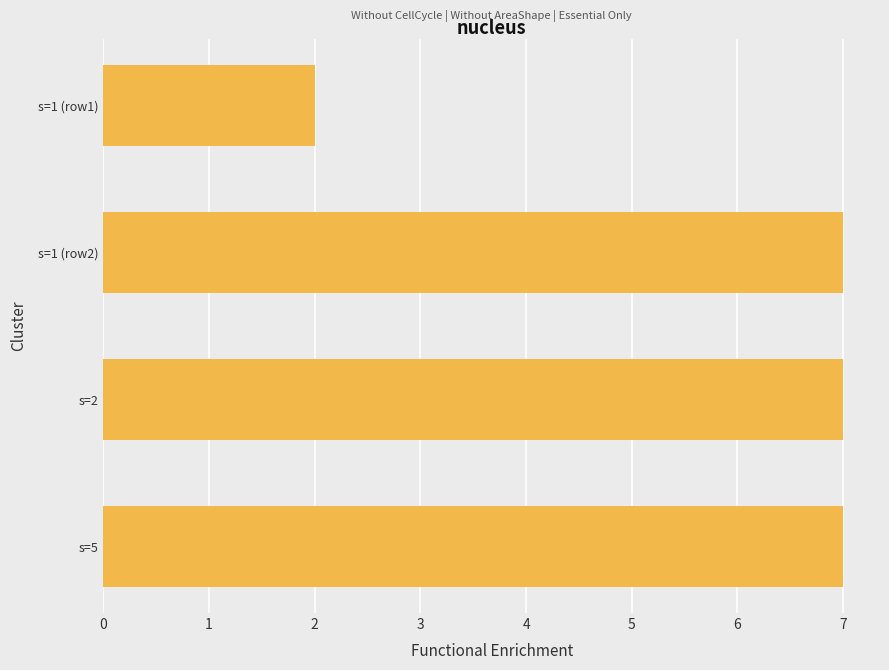

What is the maximum value shown in the chart?

7